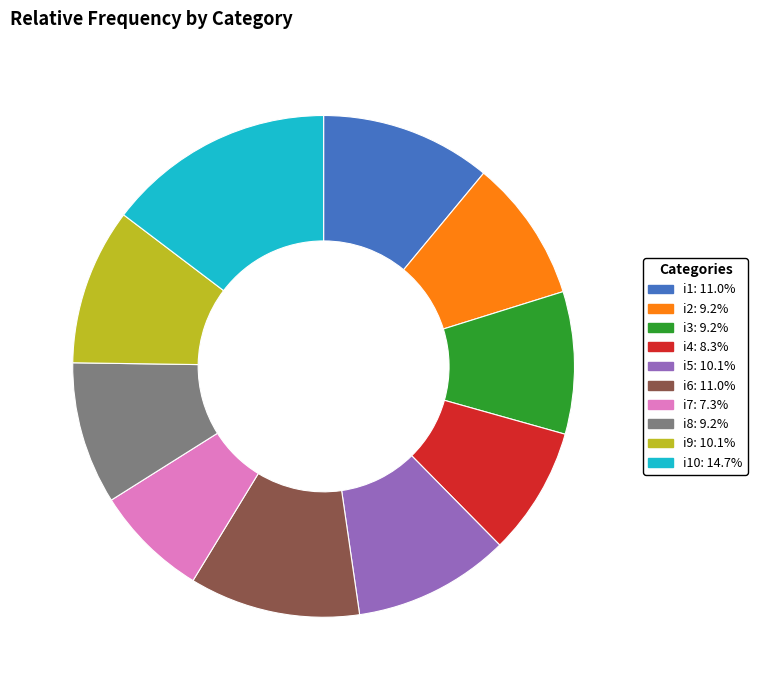

Is there any slice that represents more than half of the pie?

No